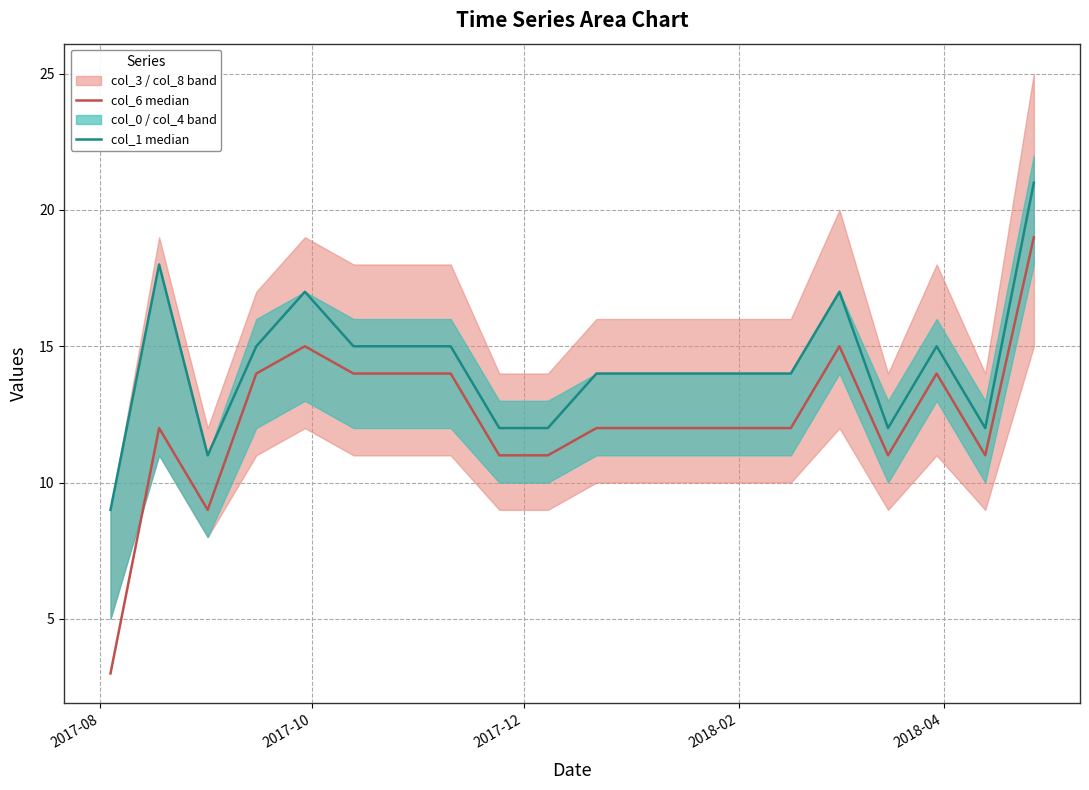

Which category has the lowest value across all series?

2017-08